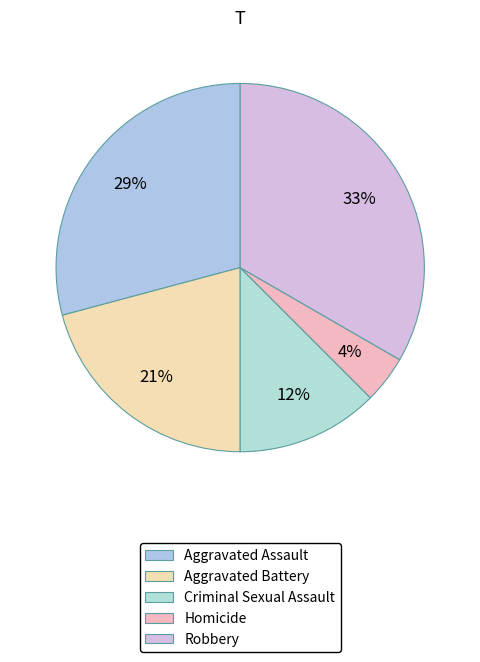

Rank the categories by value from lowest to highest.

Homicide, Criminal Sexual Assault, Aggravated Battery, Aggravated Assault, Robbery